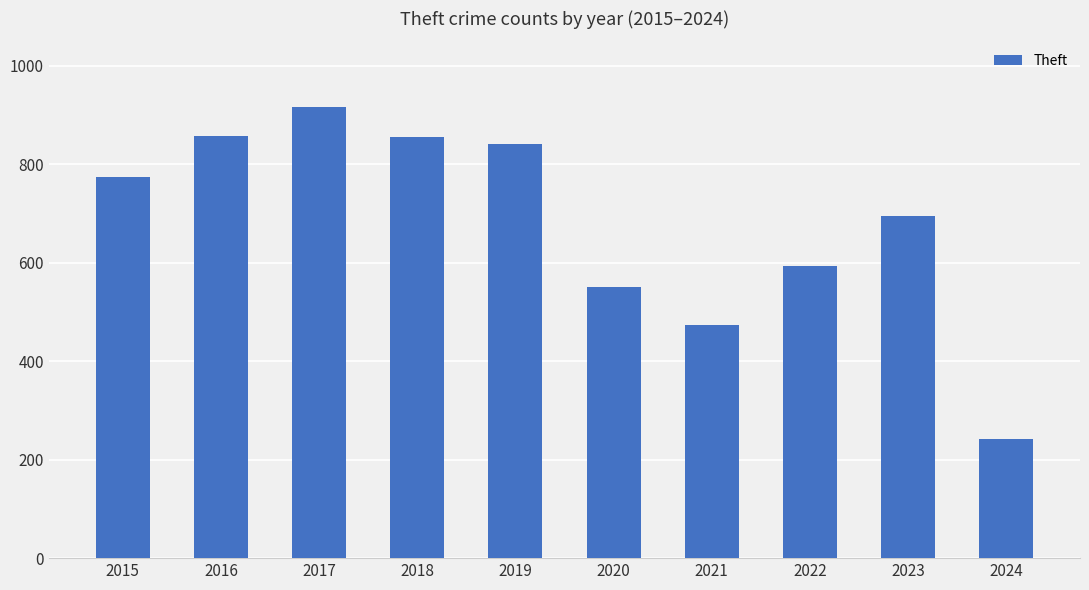

The chart shows a value of 856 at 2018. True or false?

True